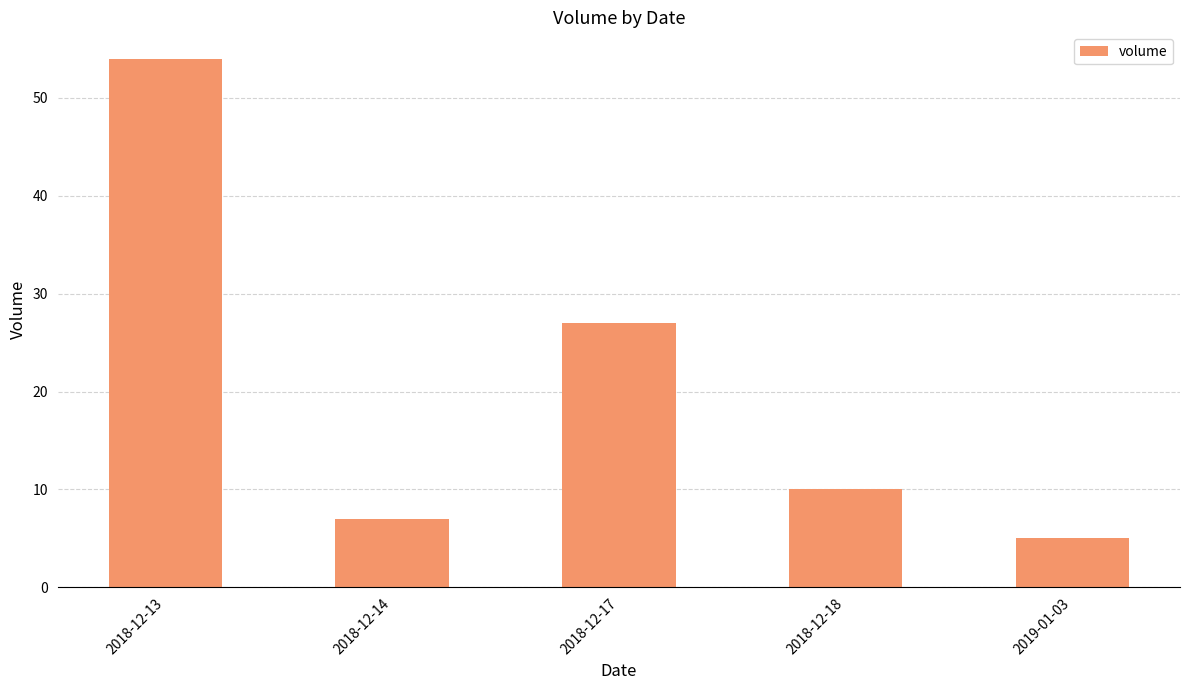

Rank the categories by value from lowest to highest.

2019-01-03, 2018-12-14, 2018-12-18, 2018-12-17, 2018-12-13